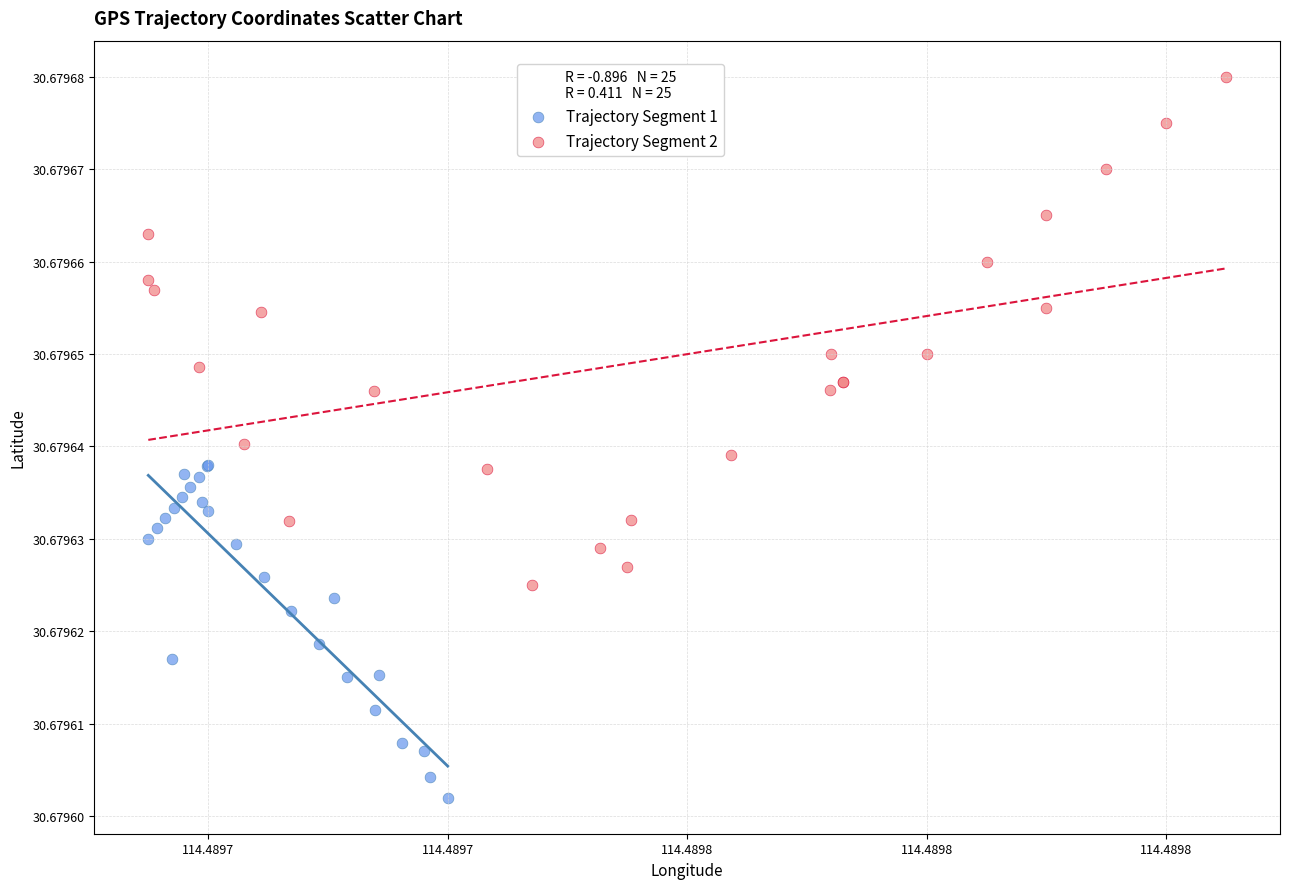

Which series contains the lowest Y value?

Trajectory Segment 1